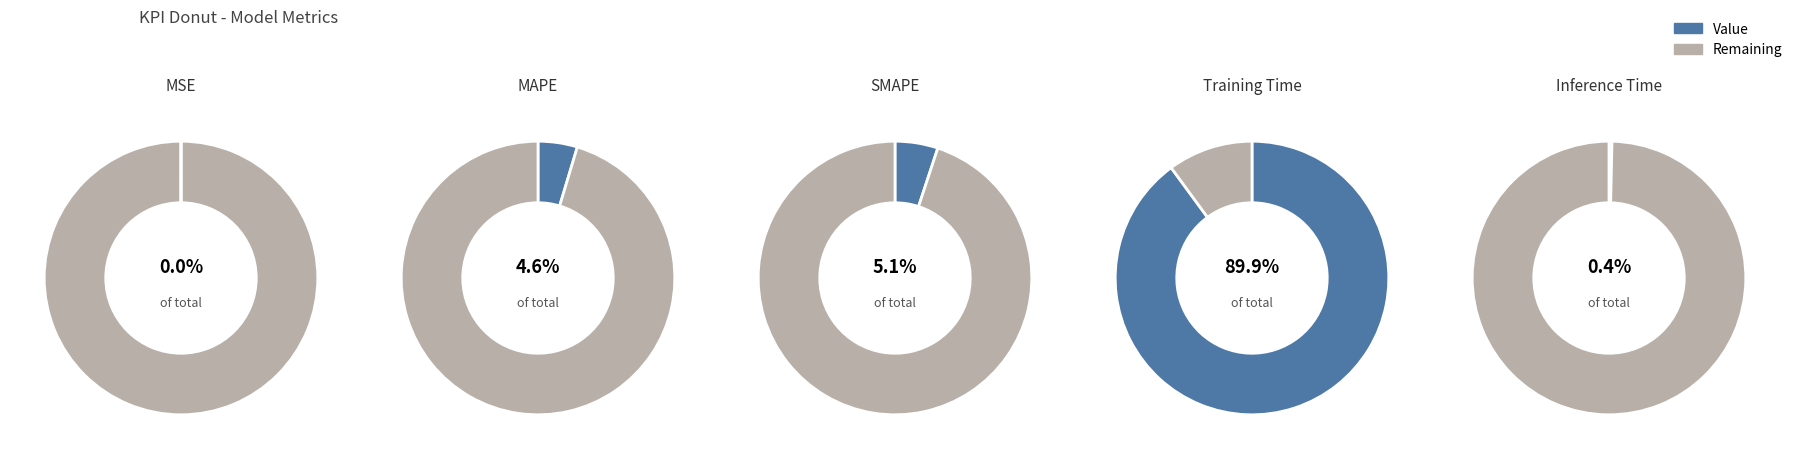

True or false: SMAPE accounts for 1% of the total.

False